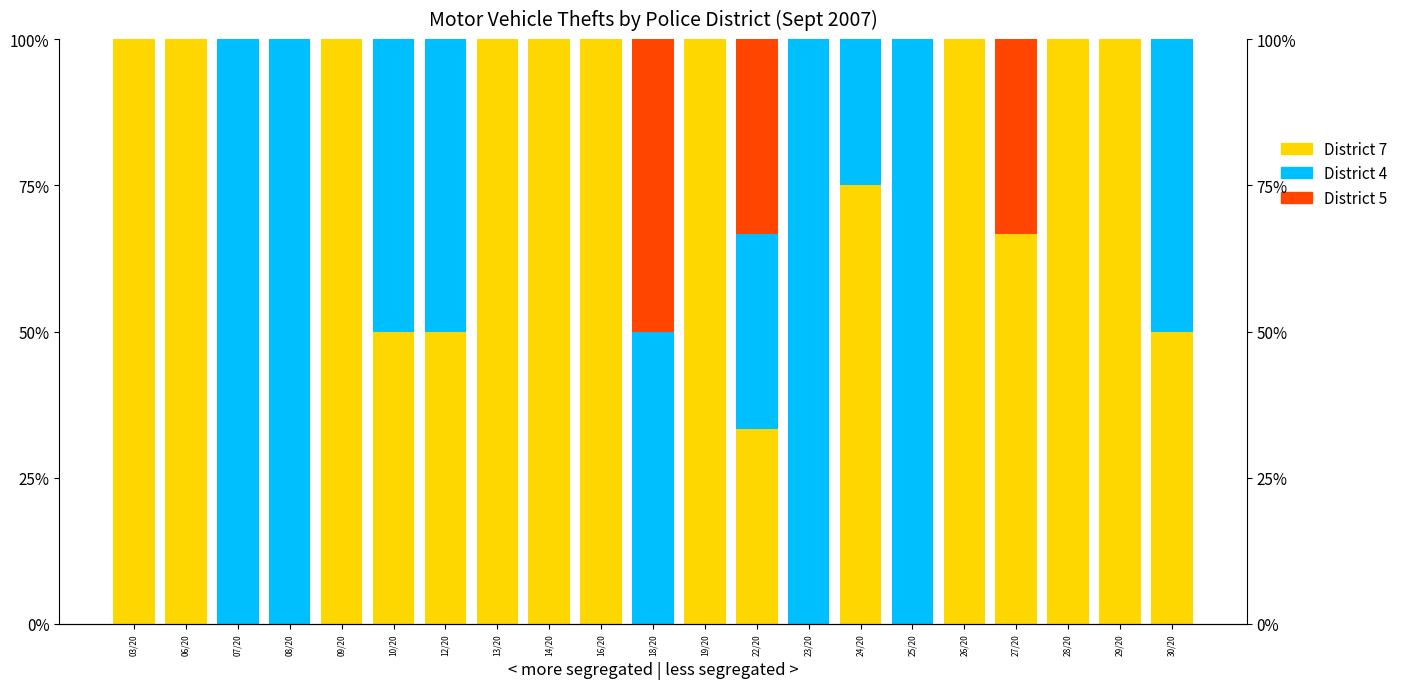

Which series has the widest spread of values?

District 7